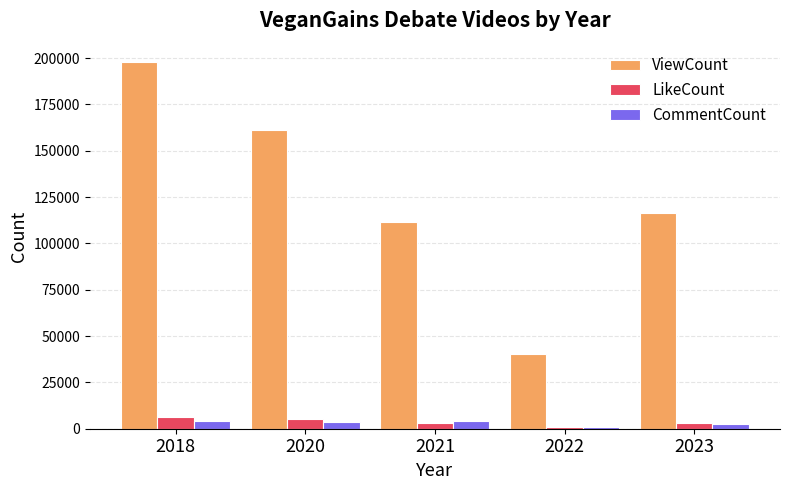

What are all the series names shown in the legend?

ViewCount, LikeCount, CommentCount